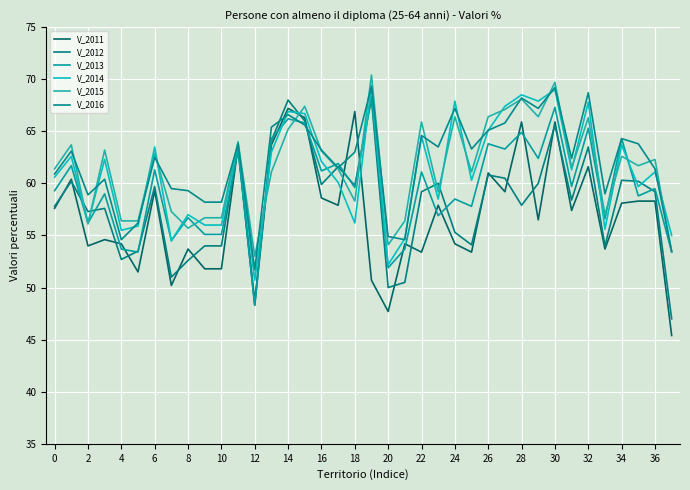

List the series in order of their peak value, highest first.

V_2015, V_2014, V_2016, V_2013, V_2012, V_2011